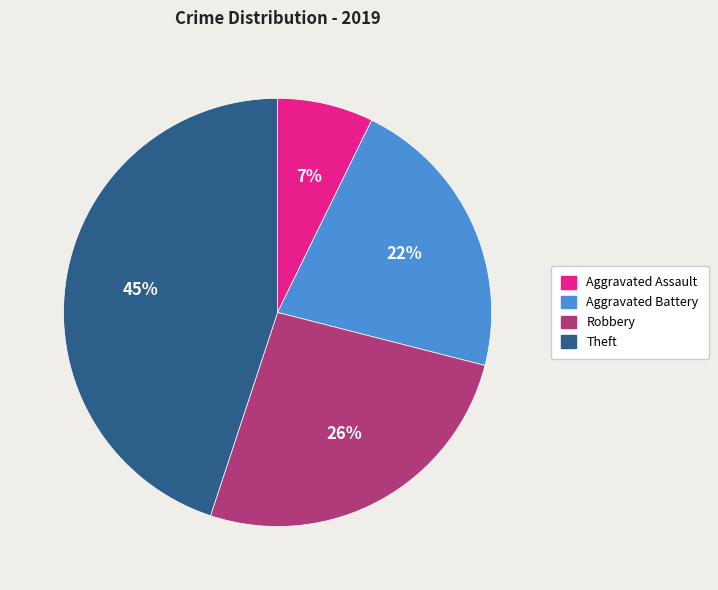

To the nearest percent, what is the difference between the largest and smallest slice percentages?

38%